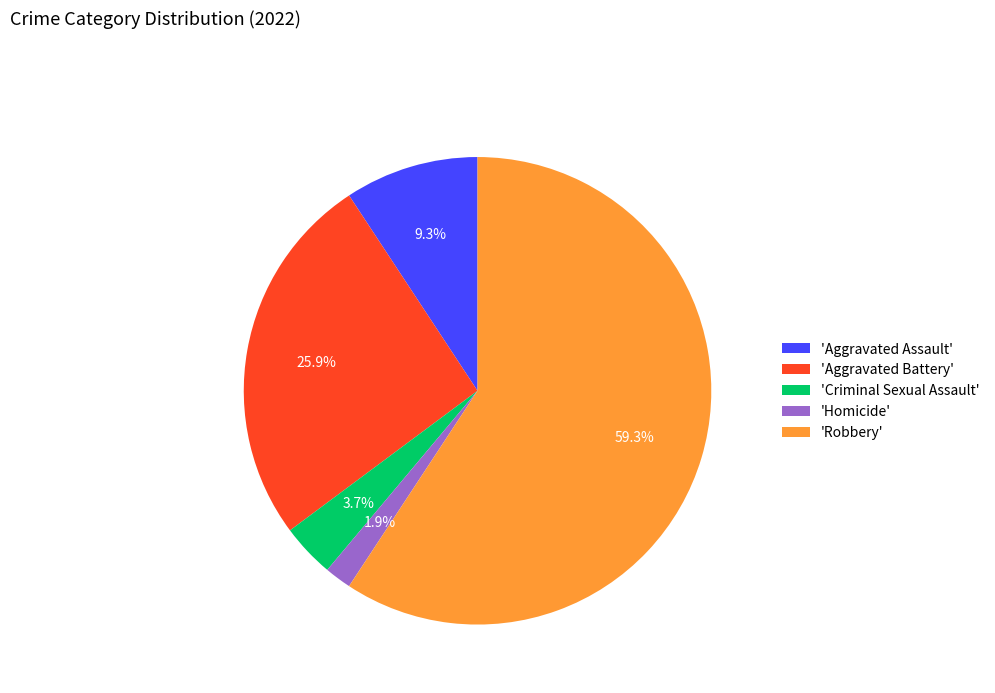

Which slice represents more than half of the pie?

'Robbery'